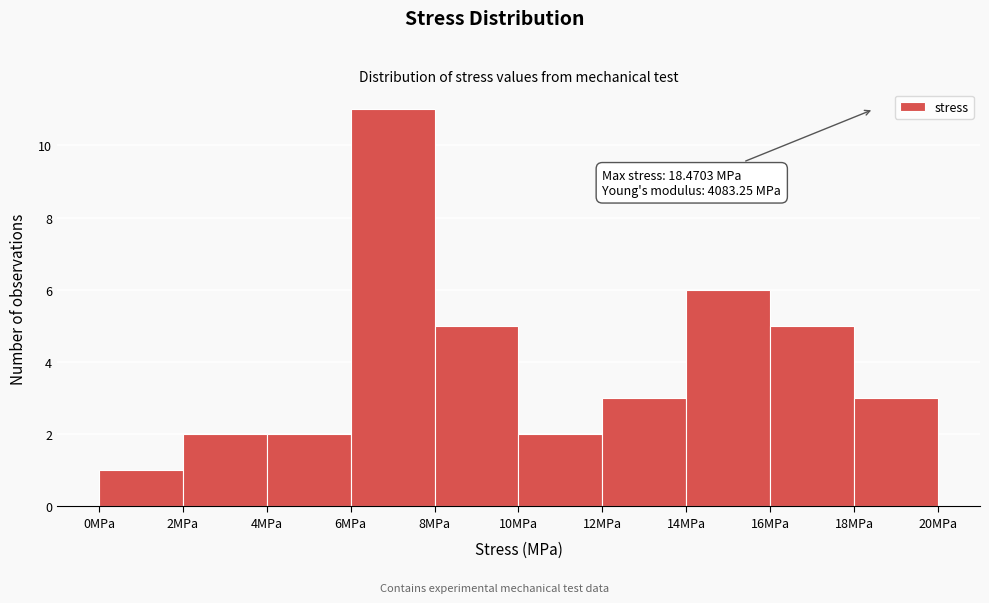

Over which range of the x-axis is the bar tallest?

6 to 8